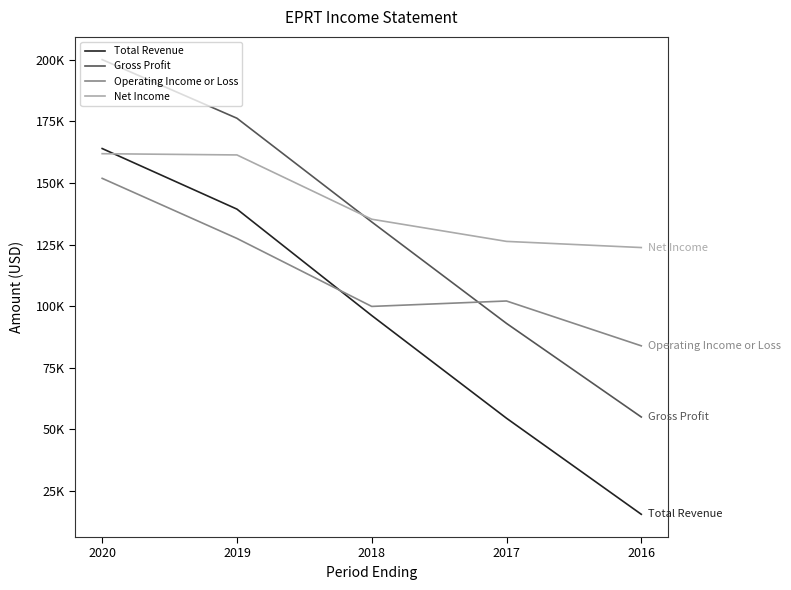

What are all the series names shown in the legend?

Total Revenue, Gross Profit, Operating Income or Loss, Net Income